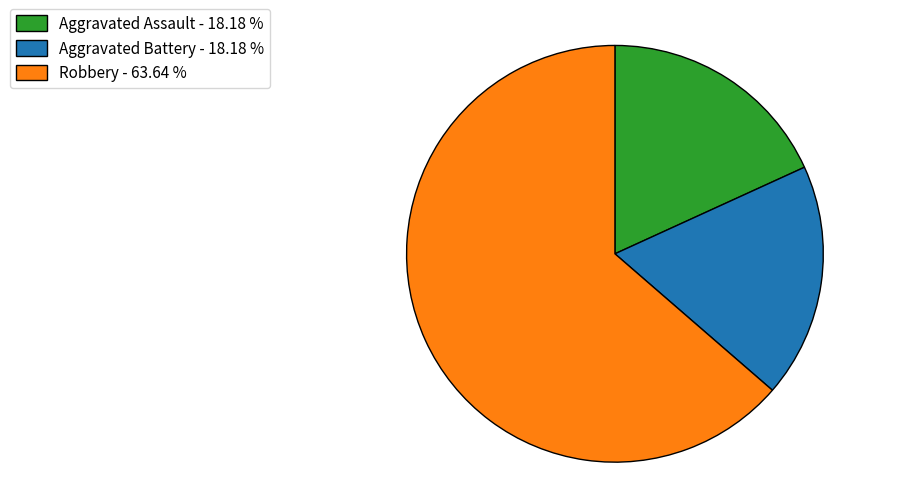

What is the ratio of the value at Aggravated Battery - 18.18 % to the value at Aggravated Assault - 18.18 %?

1.0